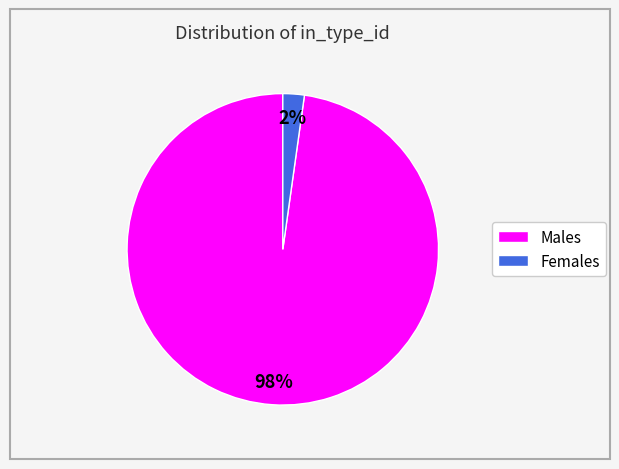

Is there a majority slice in this chart?

Yes